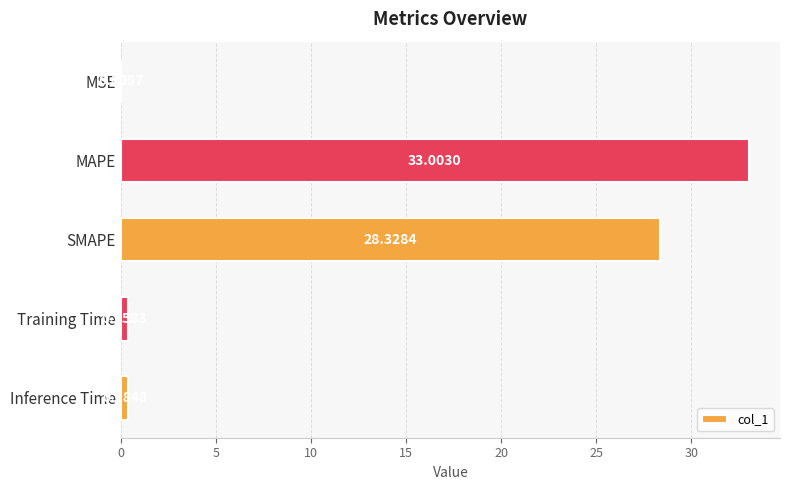

What is the sum of the values at Training Time and SMAPE?

28.7